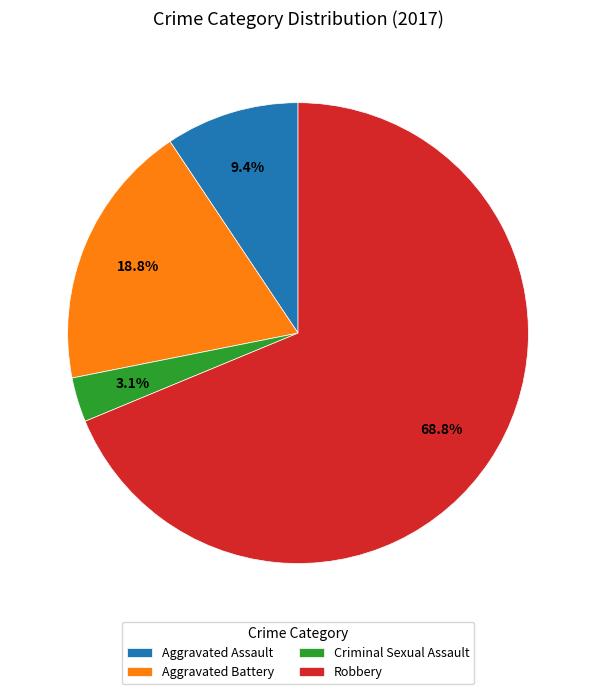

To the nearest percent, what portion does Aggravated Battery represent?

19%